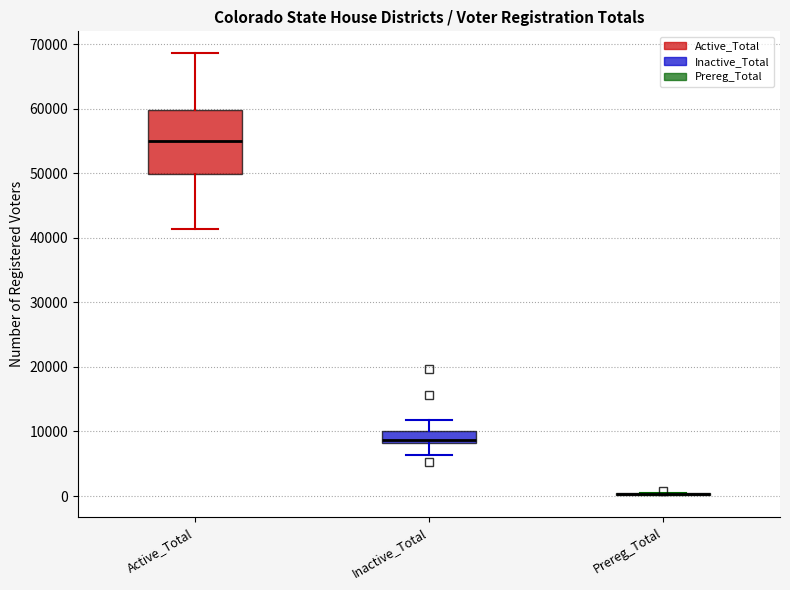

Reading left to right, read every box against the y-axis: the position of its median line, the range the box covers, and the ends of its whiskers. The values are not printed on the chart, so give them approximately, as read against the axis.

Active_Total: median 55000, box 50000 to 60000, whiskers 41000 to 69000
Inactive_Total: median 9000, box 8000 to 10000, whiskers 6000 to 12000
Prereg_Total: box collapsed to a line at 0, whiskers 0 to 0